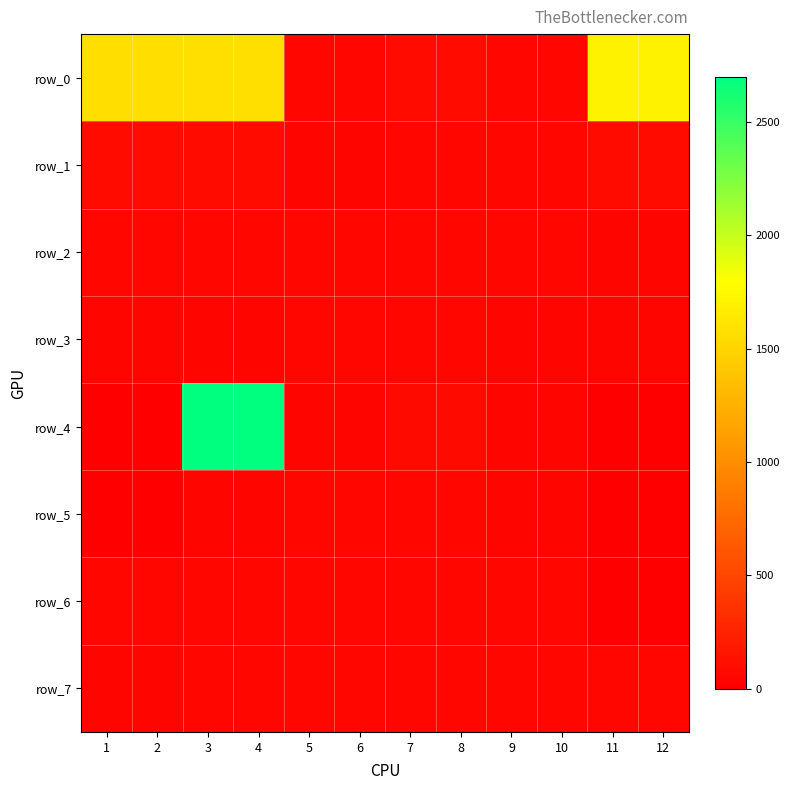

Which category has the highest value in the row_7 series?

3